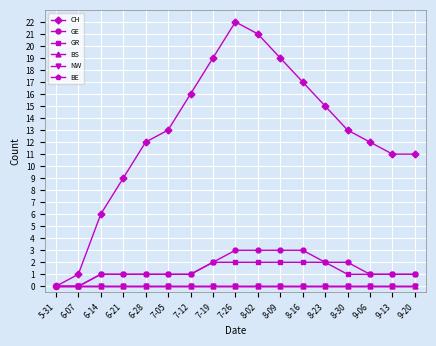

List the labels in order of BS value, smallest first.

5-31, 6-07, 6-14, 6-21, 6-28, 7-05, 7-12, 7-19, 7-26, 8-02, 8-09, 8-16, 8-23, 8-30, 9-06, 9-13, 9-20